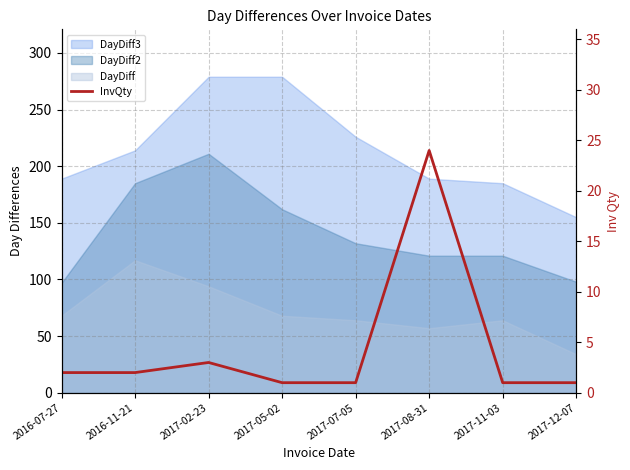

Rank the categories by value from highest to lowest.

2017-08-31, 2017-02-23, 2016-07-27, 2016-11-21, 2017-05-02, 2017-07-05, 2017-11-03, 2017-12-07